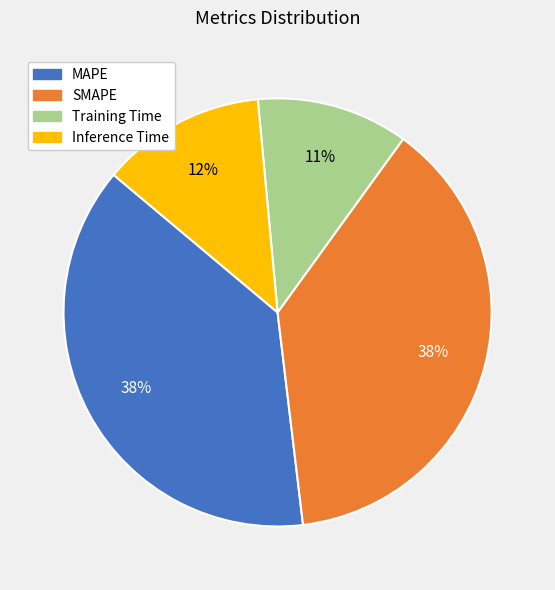

Does MAPE represent more than half of the total?

No